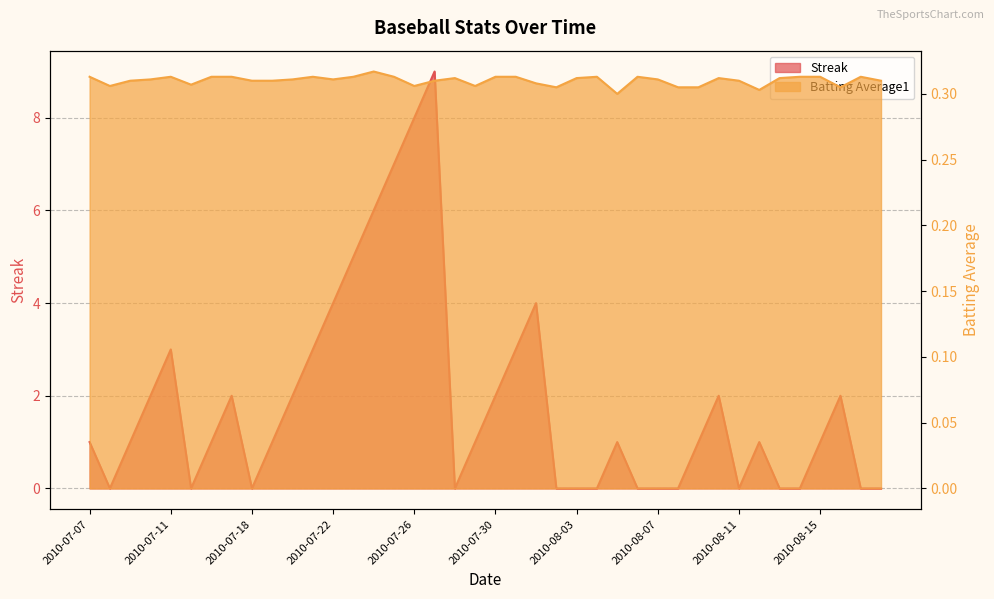

Rank the categories by Streak value from lowest to highest.

2010-07-08, 2010-07-15, 2010-07-18, 2010-07-28, 2010-08-02, 2010-08-03, 2010-08-04, 2010-08-06, 2010-08-07, 2010-08-08, 2010-08-11, 2010-08-13, 2010-08-14, 2010-08-17, 2010-08-18, 2010-07-07, 2010-07-09, 2010-07-16, 2010-07-19, 2010-07-29, 2010-08-05, 2010-08-09, 2010-08-12, 2010-08-15, 2010-07-10, 2010-07-17, 2010-07-20, 2010-07-30, 2010-08-10, 2010-08-16, 2010-07-11, 2010-07-21, 2010-07-31, 2010-07-22, 2010-08-01, 2010-07-23, 2010-07-24, 2010-07-25, 2010-07-26, 2010-07-27